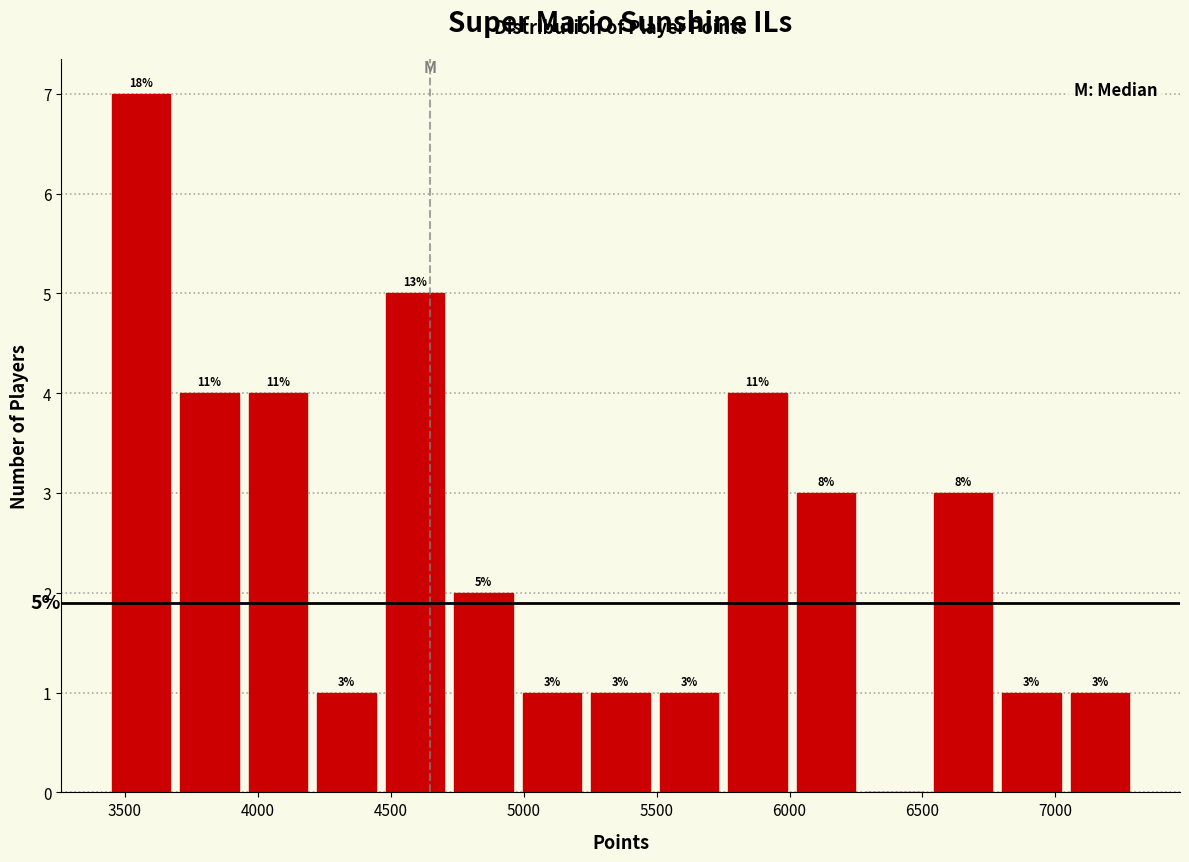

Over which range of the x-axis is the bar tallest?

3450 to 3700